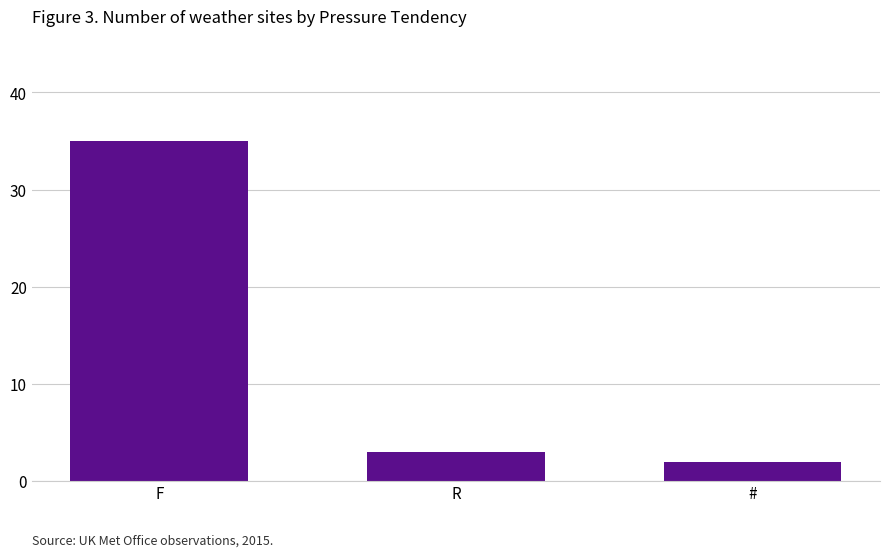

Count the number of categories in the chart.

3